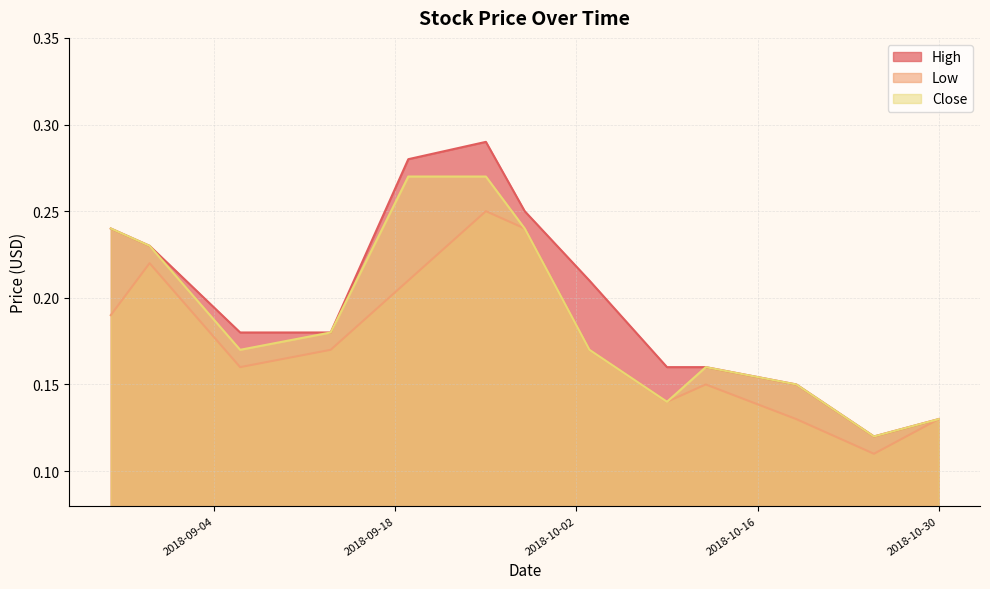

Reading left to right, what are all the values shown in this chart?

High: 0.2	0.2	0.2	0.2	0.3	0.3	0.2	0.2	0.2	0.2	0.1	0.1	0.1
Low: 0.2	0.2	0.2	0.2	0.2	0.2	0.2	0.2	0.1	0.1	0.1	0.1	0.1
Close: 0.2	0.2	0.2	0.2	0.3	0.3	0.2	0.2	0.1	0.2	0.1	0.1	0.1